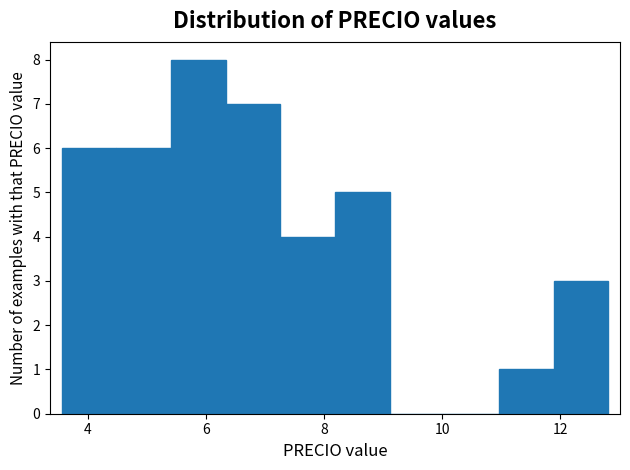

Over which range of the x-axis is the bar tallest?

5.4 to 6.4